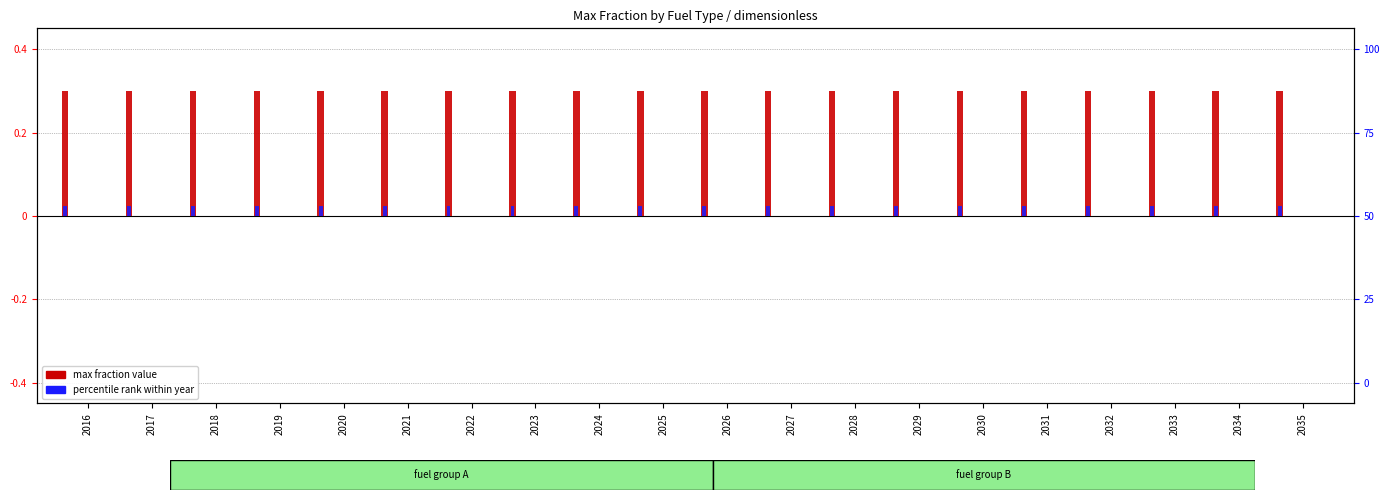

The natural gas series shows 0.0 at 2035. True or false?

True